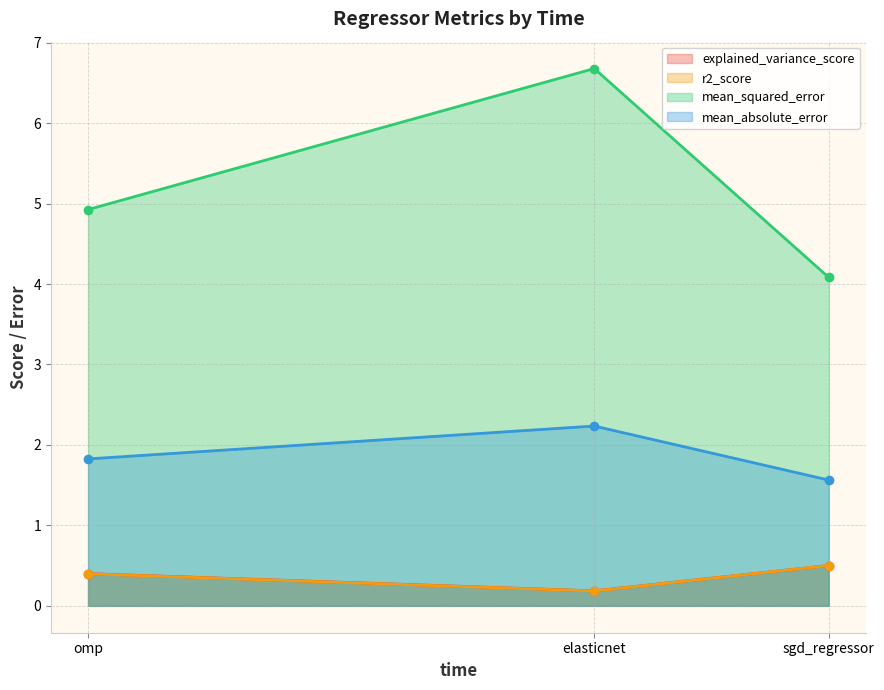

What is the sum of the explained_variance_score values at elasticnet and omp?

0.6